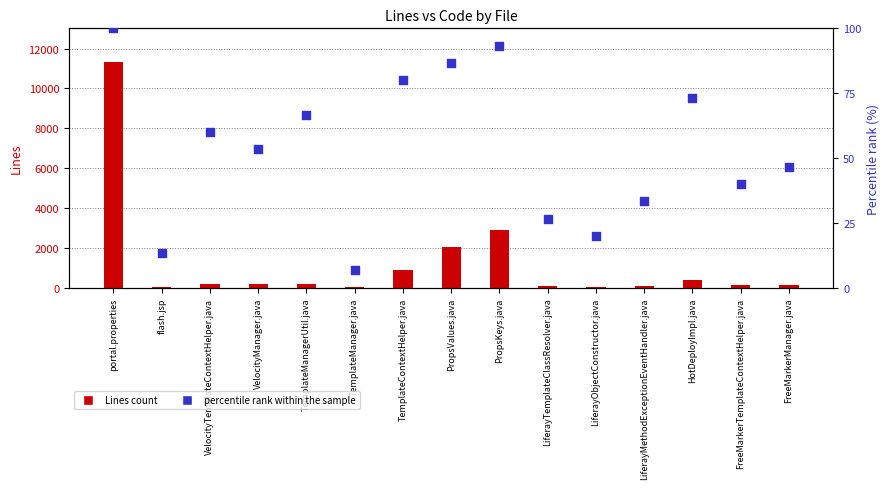

What are all the series names shown in the legend?

Lines count, percentile rank within the sample